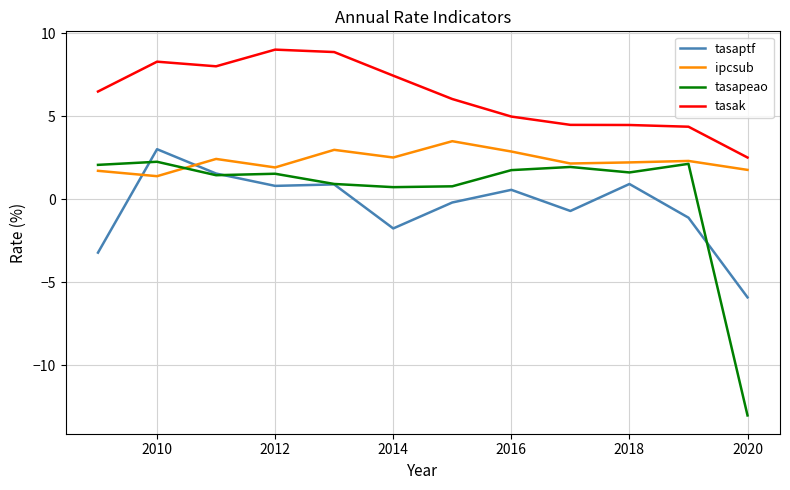

In tasapeao, how many points are higher than both neighbors (excluding endpoints)?

4